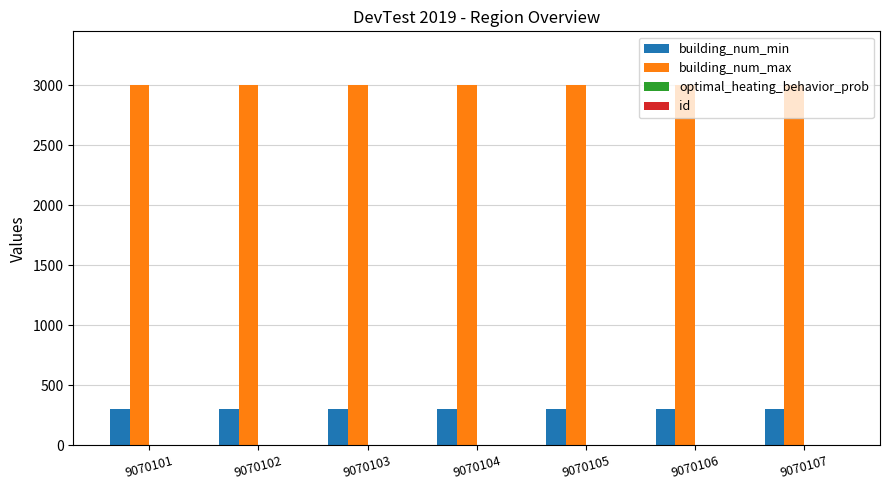

How many data points does each series have?

7